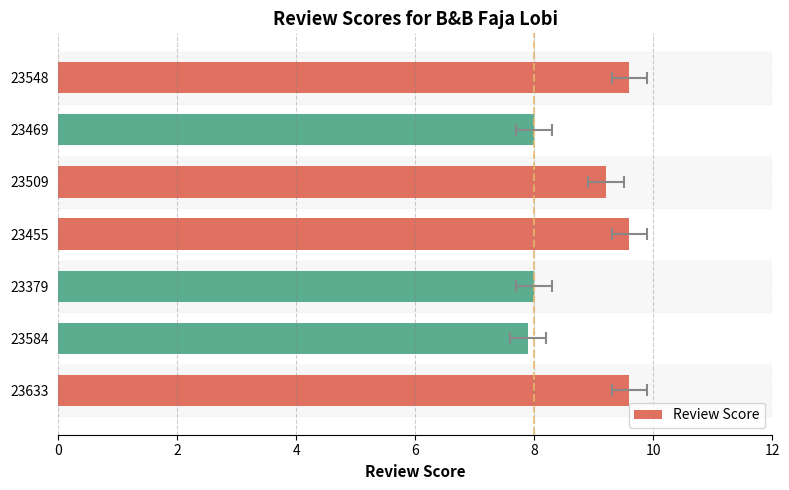

What is the maximum value shown in the chart?

9.6